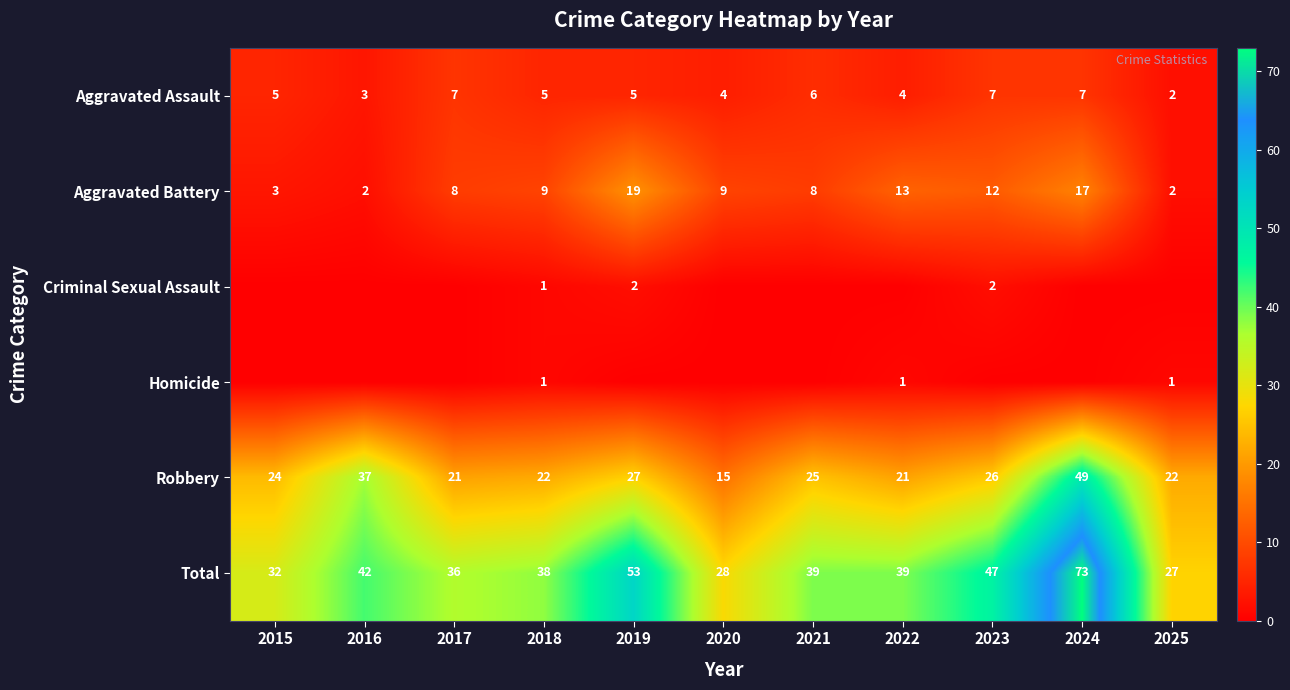

Which category has the lowest value in the Robbery series?

2020